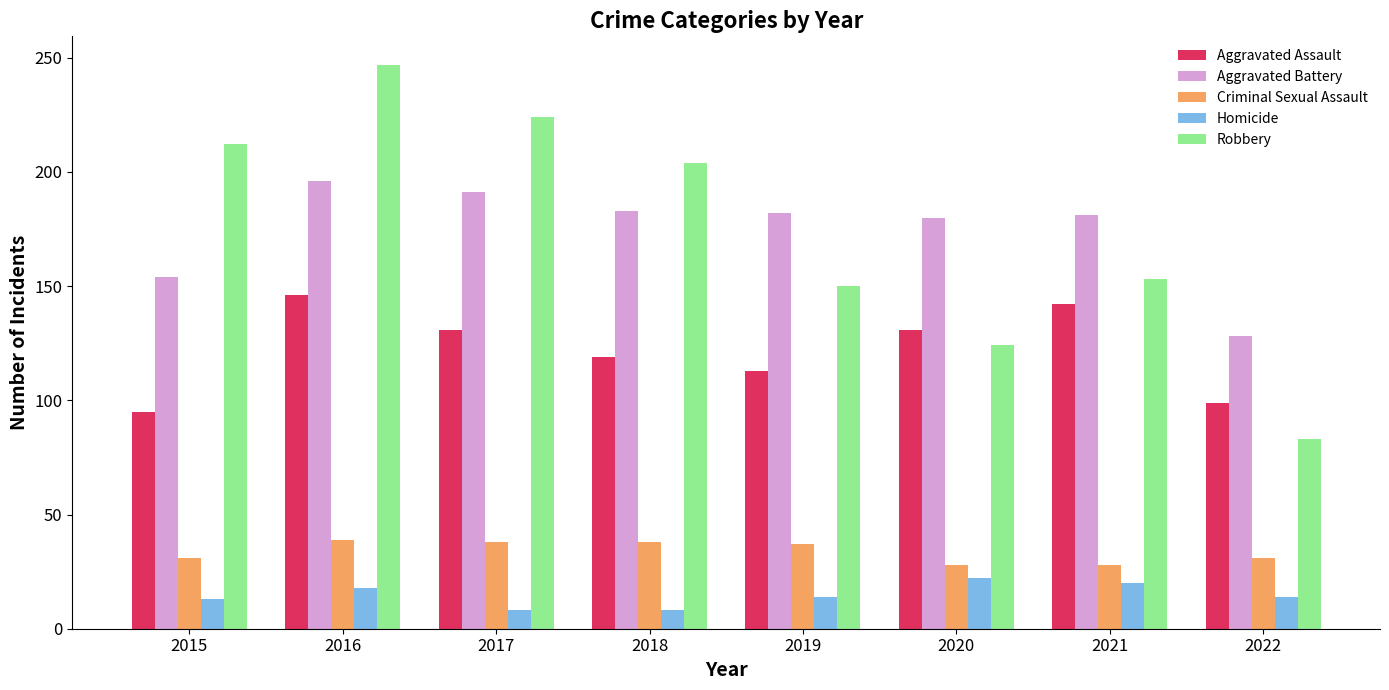

Is it true that Criminal Sexual Assault equals 55 at 2016?

False